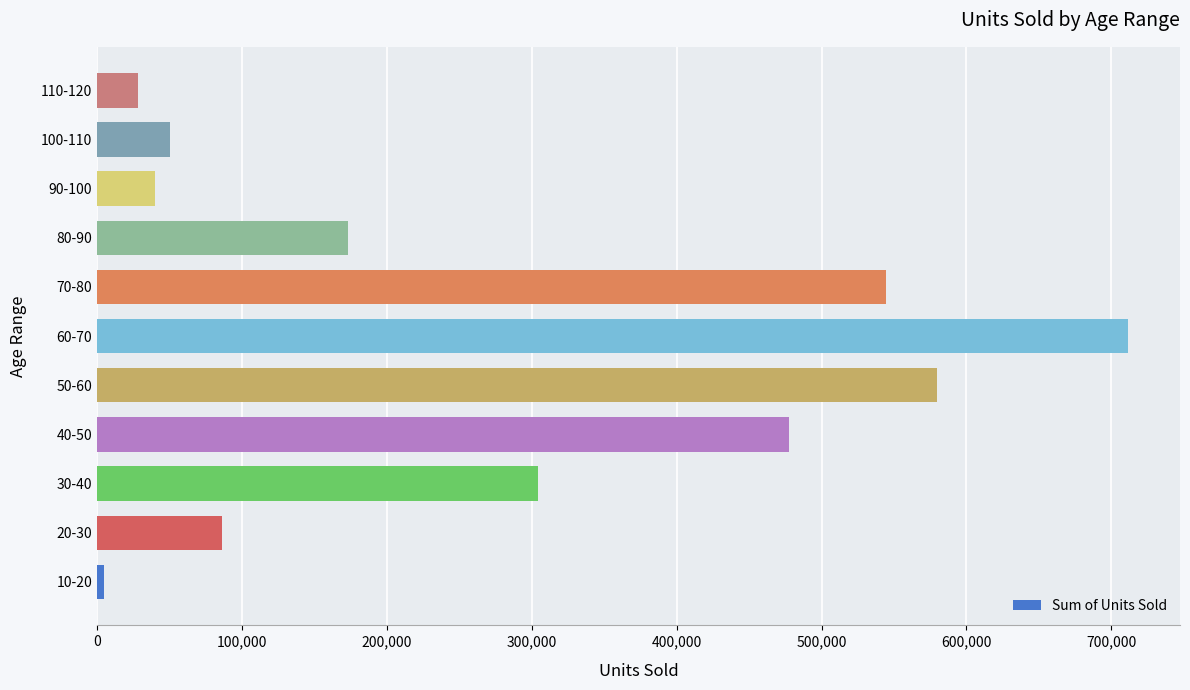

What is the change in value from 50-60 to 110-120?

-551500